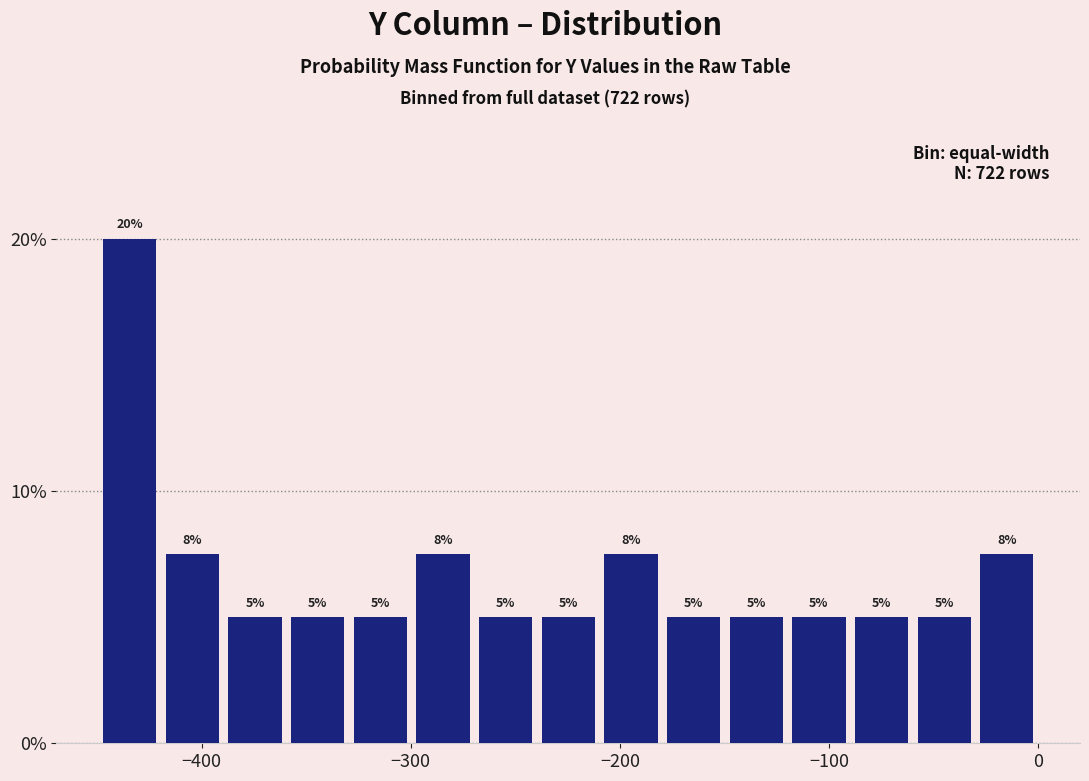

Around what value on the x-axis is the tallest bar? Give the approximate position of its centre, as read against the axis.

-430